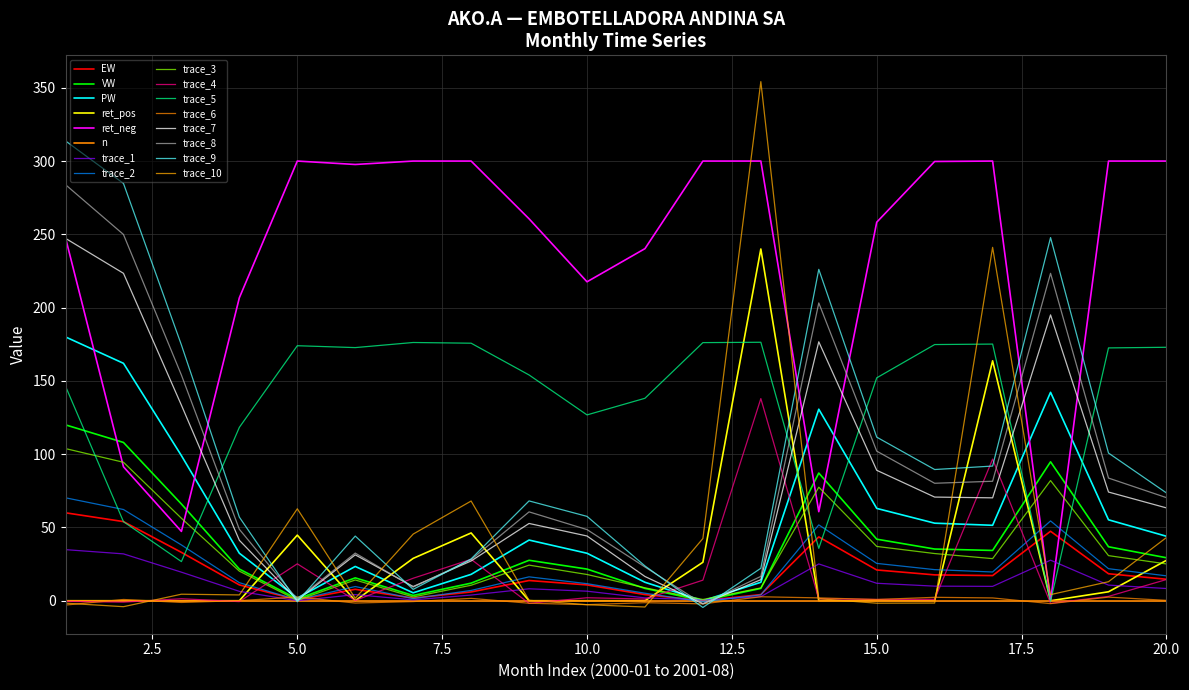

Does the chart have visible grid lines?

Yes